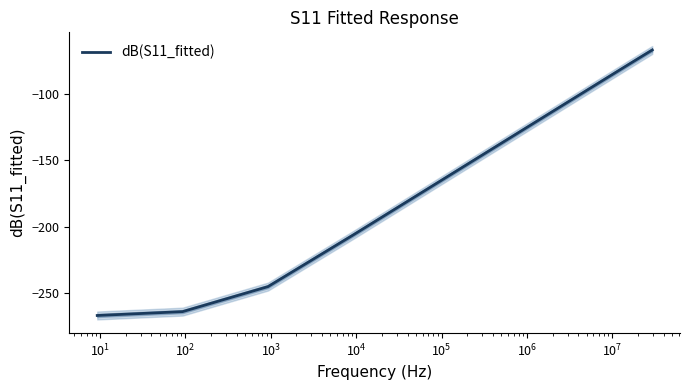

What is the highest value of the dB(S11_fitted) series?

-66.4